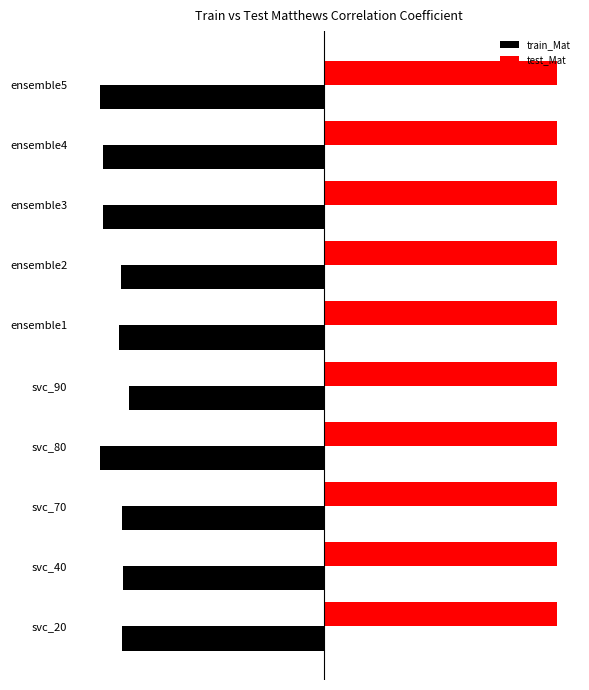

What are all the series names shown in the legend?

train_Mat, test_Mat